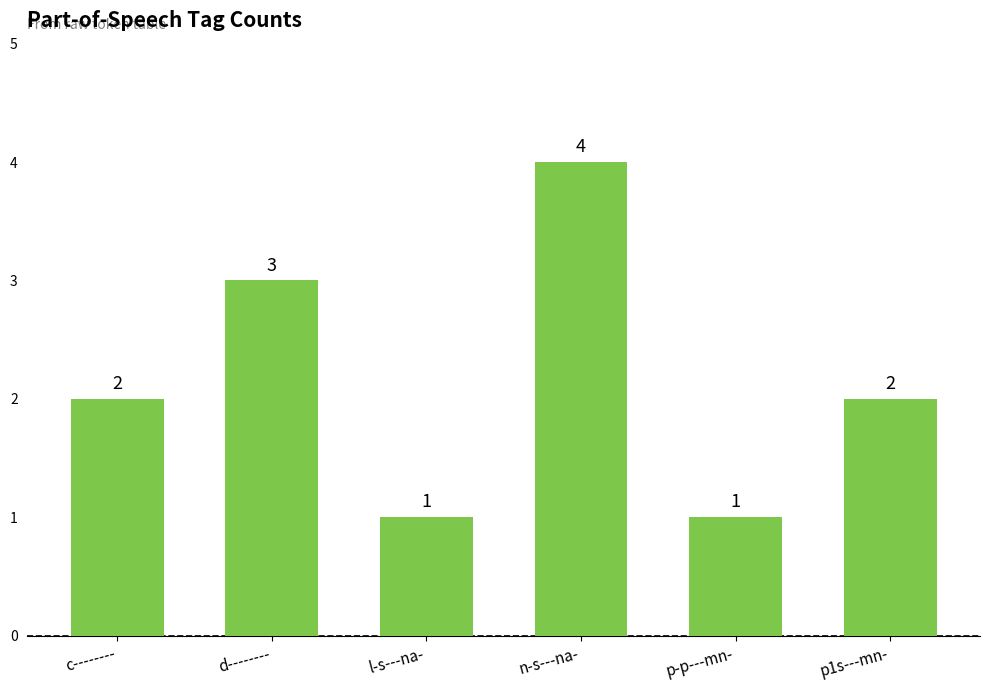

Which has a higher value, c-------- or d--------?

d--------